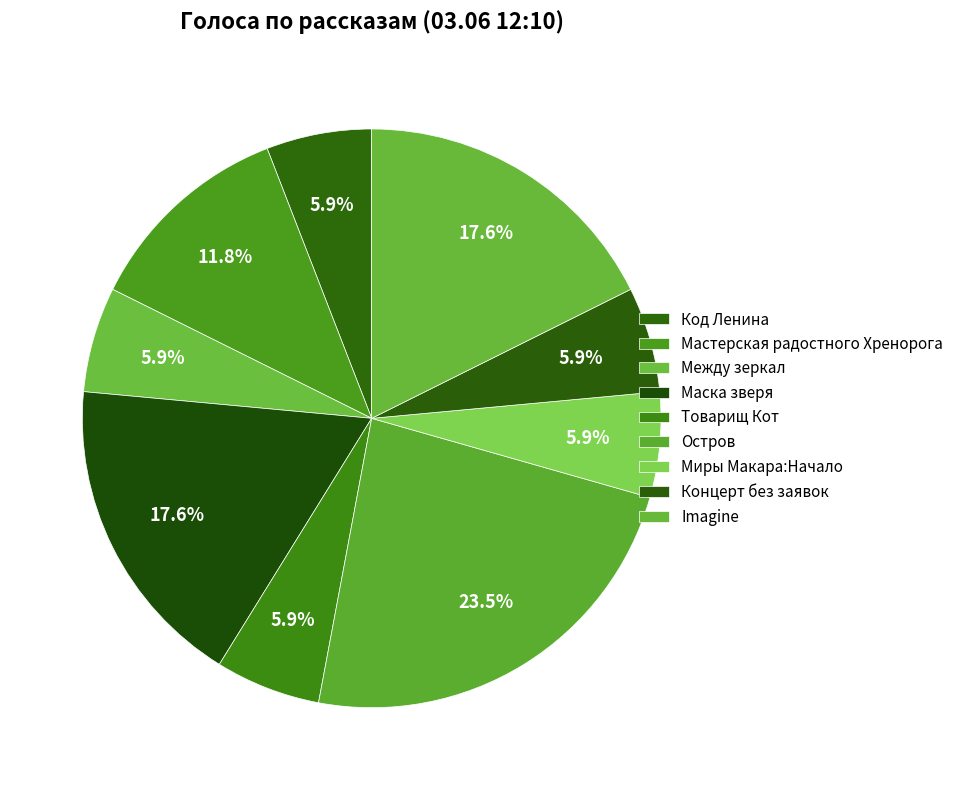

Is it true that Imagine is 18% of the pie?

True